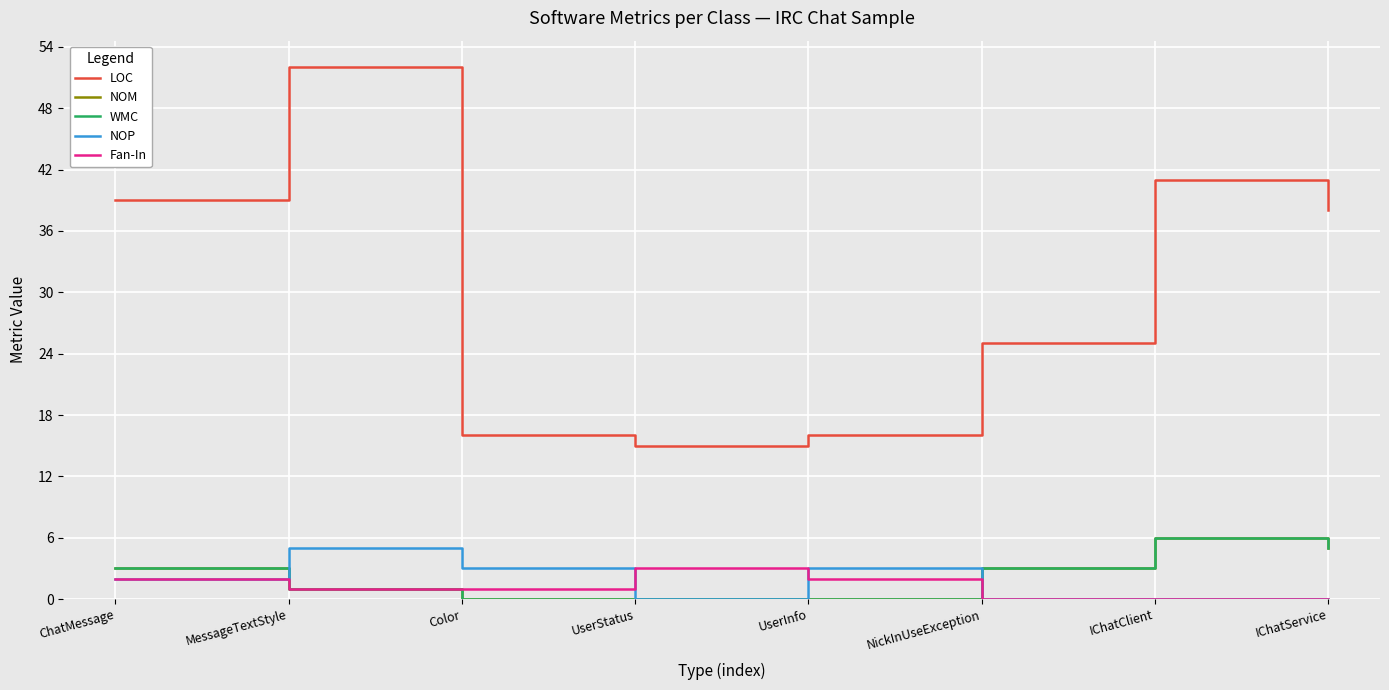

At which category does the chart reach its peak across all series?

MessageTextStyle